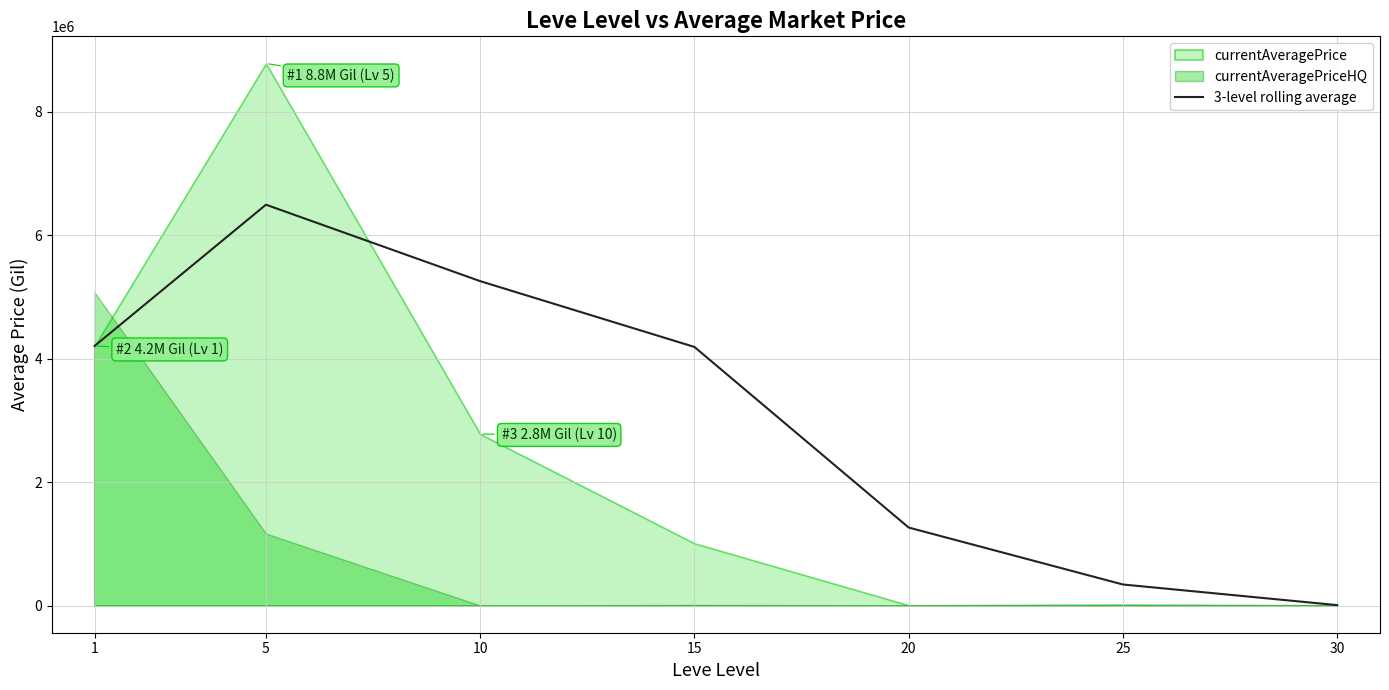

How many lines are shown in the chart?

1